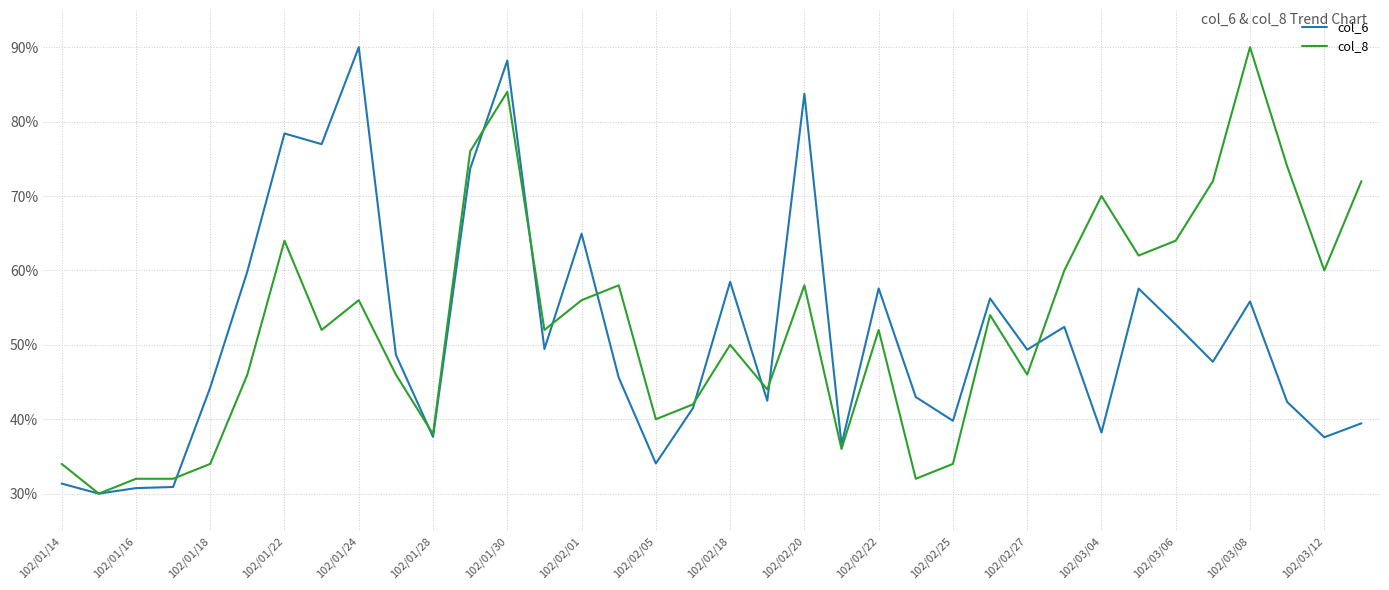

What is the minimum value shown in the chart?

30.0